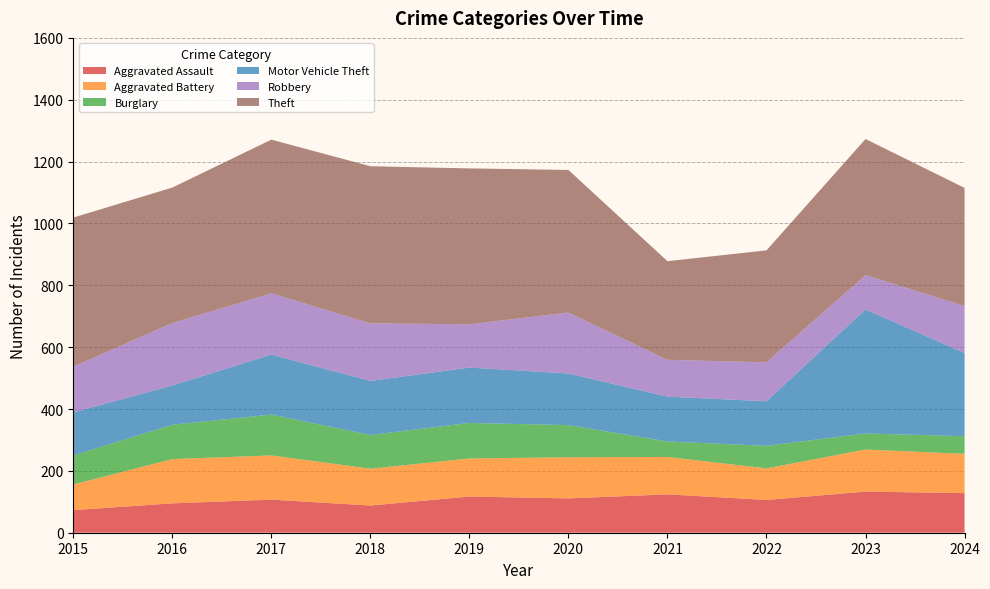

Reading left to right, list all the values displayed in this chart.

Aggravated Assault: 2015=73	2016=95	2017=107	2018=88	2019=117	2020=111	2021=124	2022=106	2023=133	2024=128
Aggravated Battery: 2015=83	2016=143	2017=143	2018=119	2019=123	2020=133	2021=121	2022=102	2023=136	2024=127
Burglary: 2015=94	2016=111	2017=132	2018=109	2019=115	2020=104	2021=50	2022=73	2023=52	2024=57
Motor Vehicle Theft: 2015=139	2016=127	2017=194	2018=175	2019=179	2020=167	2021=145	2022=144	2023=401	2024=269
Robbery: 2015=148	2016=202	2017=198	2018=186	2019=140	2020=197	2021=119	2022=126	2023=111	2024=152
Theft: 2015=482	2016=438	2017=497	2018=508	2019=504	2020=461	2021=319	2022=362	2023=440	2024=382